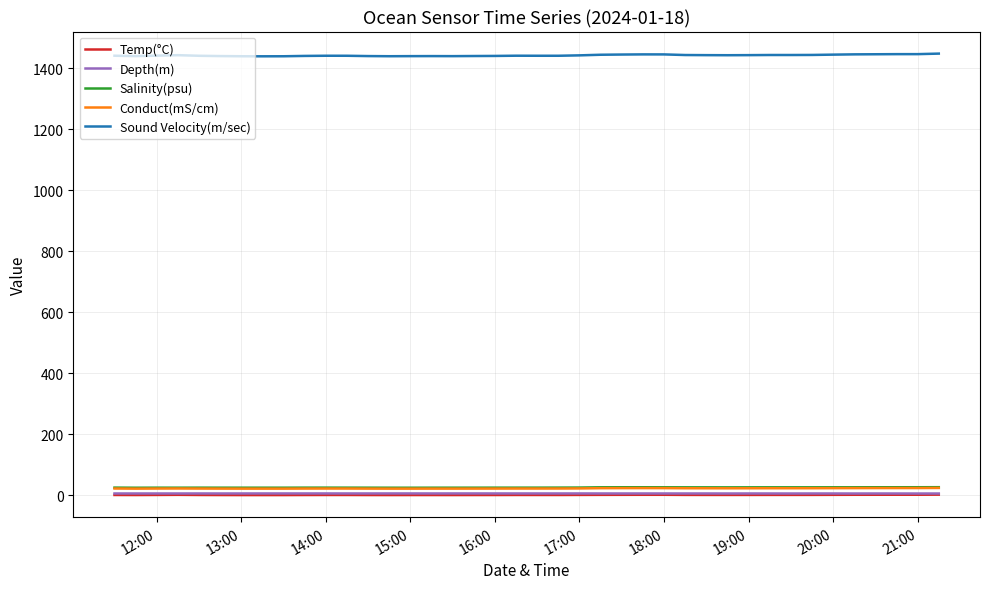

True or false: Temp(°C) and Salinity(psu) cross at least once.

False